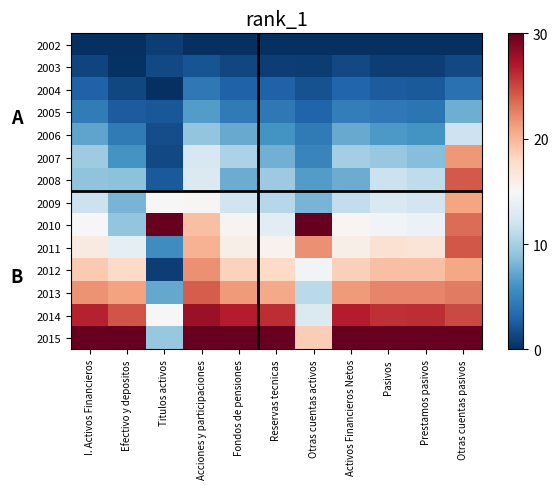

Reading left to right, extract all data points from this chart.

2002: I. Activos Financieros=0.0	Efectivo y depositos=0.0	Titulos activos=0.9	Acciones y participaciones=0.0	Fondos de pensiones=0.0	Reservas tecnicas=0.0	Otras cuentas activos=0.0	Activos Financieros Netos=0.0	Pasivos=0.0	Prestamos pasivos=0.0	Otras cuentas pasivos=0.0
2003: I. Activos Financieros=1.2	Efectivo y depositos=0.2	Titulos activos=1.4	Acciones y participaciones=2.0	Fondos de pensiones=1.4	Reservas tecnicas=0.8	Otras cuentas activos=0.8	Activos Financieros Netos=1.4	Pasivos=0.9	Prestamos pasivos=0.9	Otras cuentas pasivos=1.5
2004: I. Activos Financieros=2.9	Efectivo y depositos=1.4	Titulos activos=0.0	Acciones y participaciones=4.3	Fondos de pensiones=2.9	Reservas tecnicas=2.8	Otras cuentas activos=2.0	Activos Financieros Netos=3.1	Pasivos=2.5	Prestamos pasivos=2.5	Otras cuentas pasivos=3.8
2005: I. Activos Financieros=4.5	Efectivo y depositos=2.5	Titulos activos=2.3	Acciones y participaciones=6.6	Fondos de pensiones=4.4	Reservas tecnicas=4.3	Otras cuentas activos=3.0	Activos Financieros Netos=4.6	Pasivos=4.3	Prestamos pasivos=4.1	Otras cuentas pasivos=7.7
2006: I. Activos Financieros=7.1	Efectivo y depositos=4.4	Titulos activos=1.7	Acciones y participaciones=9.1	Fondos de pensiones=7.5	Reservas tecnicas=6.0	Otras cuentas activos=4.4	Activos Financieros Netos=7.5	Pasivos=6.4	Prestamos pasivos=6.1	Otras cuentas pasivos=11.9
2007: I. Activos Financieros=9.7	Efectivo y depositos=6.1	Titulos activos=1.5	Acciones y participaciones=12.6	Fondos de pensiones=10.2	Reservas tecnicas=7.8	Otras cuentas activos=5.1	Activos Financieros Netos=9.9	Pasivos=9.3	Prestamos pasivos=8.6	Otras cuentas pasivos=21.6
2008: I. Activos Financieros=9.0	Efectivo y depositos=8.9	Titulos activos=2.4	Acciones y participaciones=12.9	Fondos de pensiones=7.5	Reservas tecnicas=9.6	Otras cuentas activos=6.7	Activos Financieros Netos=7.5	Pasivos=11.8	Prestamos pasivos=11.1	Otras cuentas pasivos=24.2
2009: I. Activos Financieros=11.8	Efectivo y depositos=8.0	Titulos activos=15.1	Acciones y participaciones=15.2	Fondos de pensiones=12.0	Reservas tecnicas=10.7	Otras cuentas activos=8.0	Activos Financieros Netos=11.4	Pasivos=12.7	Prestamos pasivos=12.2	Otras cuentas pasivos=20.9
2010: I. Activos Financieros=15.1	Efectivo y depositos=9.0	Titulos activos=30.0	Acciones y participaciones=19.5	Fondos de pensiones=15.4	Reservas tecnicas=13.4	Otras cuentas activos=30.0	Activos Financieros Netos=15.3	Pasivos=14.6	Prestamos pasivos=14.2	Otras cuentas pasivos=23.4
2011: I. Activos Financieros=16.4	Efectivo y depositos=13.6	Titulos activos=5.6	Acciones y participaciones=20.2	Fondos de pensiones=15.9	Reservas tecnicas=15.6	Otras cuentas activos=21.8	Activos Financieros Netos=15.9	Pasivos=17.3	Prestamos pasivos=16.9	Otras cuentas pasivos=24.3
2012: I. Activos Financieros=18.9	Efectivo y depositos=17.8	Titulos activos=0.9	Acciones y participaciones=21.8	Fondos de pensiones=18.5	Reservas tecnicas=17.9	Otras cuentas activos=14.6	Activos Financieros Netos=18.6	Pasivos=19.5	Prestamos pasivos=19.5	Otras cuentas pasivos=20.8
2013: I. Activos Financieros=21.7	Efectivo y depositos=21.0	Titulos activos=7.4	Acciones y participaciones=24.1	Fondos de pensiones=21.4	Reservas tecnicas=20.6	Otras cuentas activos=11.0	Activos Financieros Netos=21.4	Pasivos=22.3	Prestamos pasivos=22.3	Otras cuentas pasivos=22.8
2014: I. Activos Financieros=26.5	Efectivo y depositos=24.4	Titulos activos=14.9	Acciones y participaciones=28.0	Fondos de pensiones=26.8	Reservas tecnicas=26.1	Otras cuentas activos=12.8	Activos Financieros Netos=26.8	Pasivos=26.0	Prestamos pasivos=26.1	Otras cuentas pasivos=24.9
2015: I. Activos Financieros=30.0	Efectivo y depositos=30.0	Titulos activos=9.4	Acciones y participaciones=30.0	Fondos de pensiones=30.0	Reservas tecnicas=30.0	Otras cuentas activos=18.7	Activos Financieros Netos=30.0	Pasivos=30.0	Prestamos pasivos=30.0	Otras cuentas pasivos=30.0